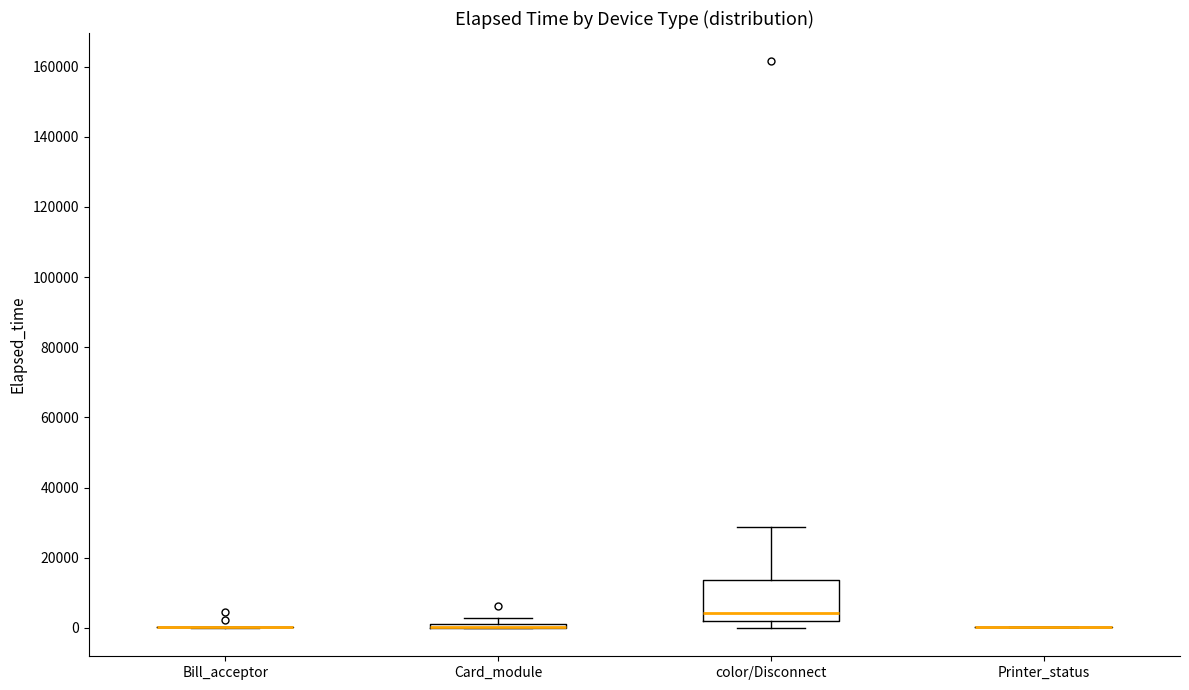

Comparing the boxes themselves (not the whiskers), which one is the tallest?

color/Disconnect